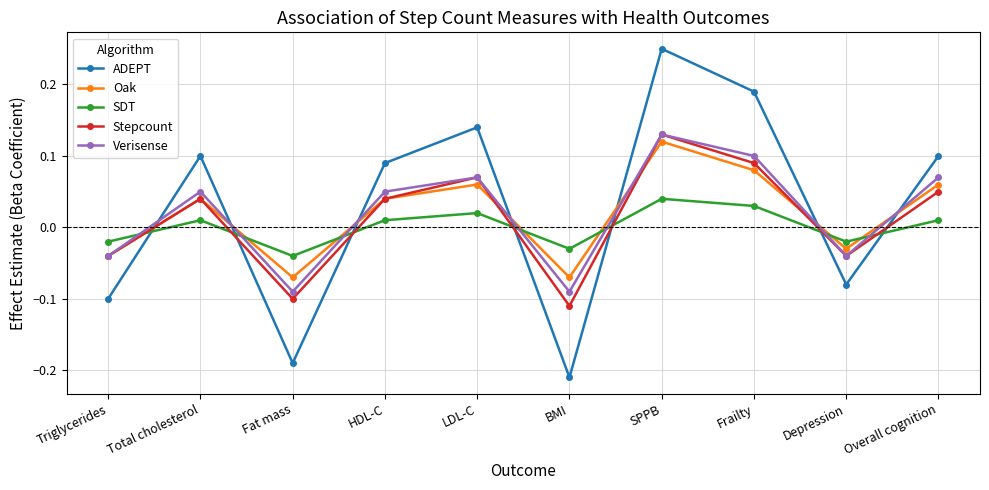

Which category has the lowest value across all series?

BMI